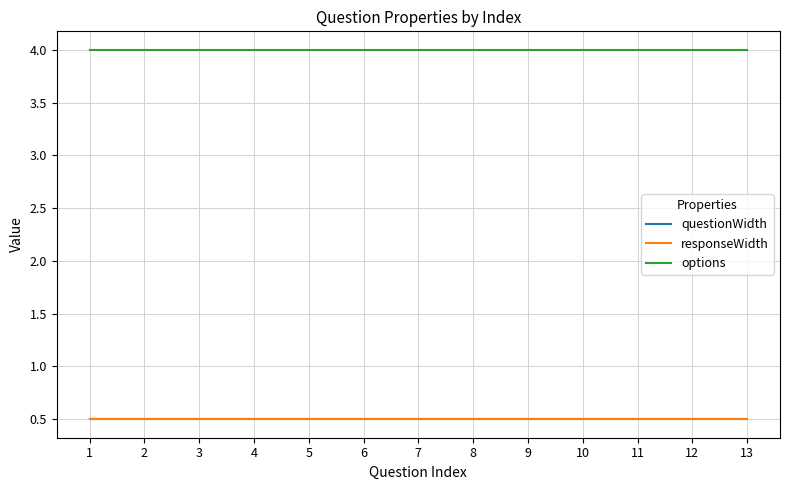

True or false: responseWidth and options cross at least once.

False